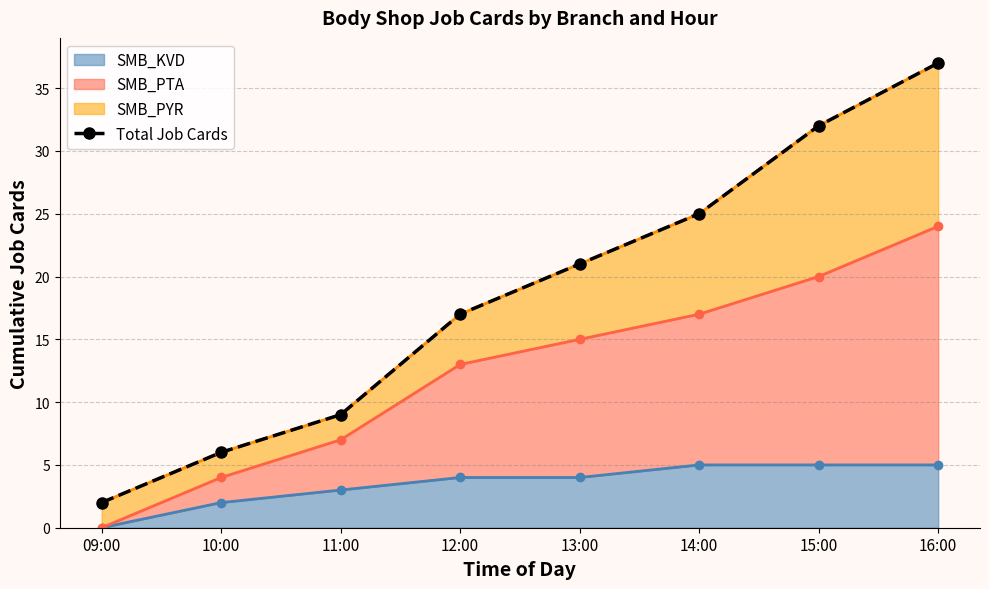

True or false: the data shows 51 at 15:00.

False